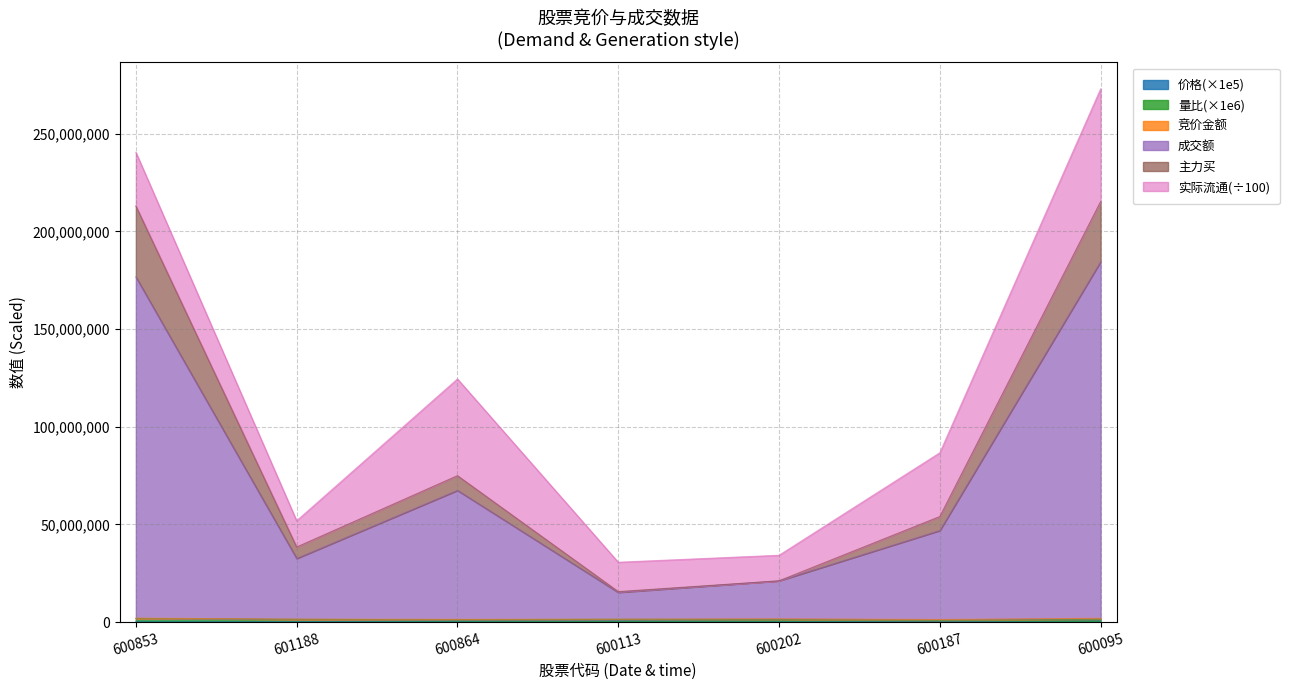

At which label does 成交额 reach its peak?

600095